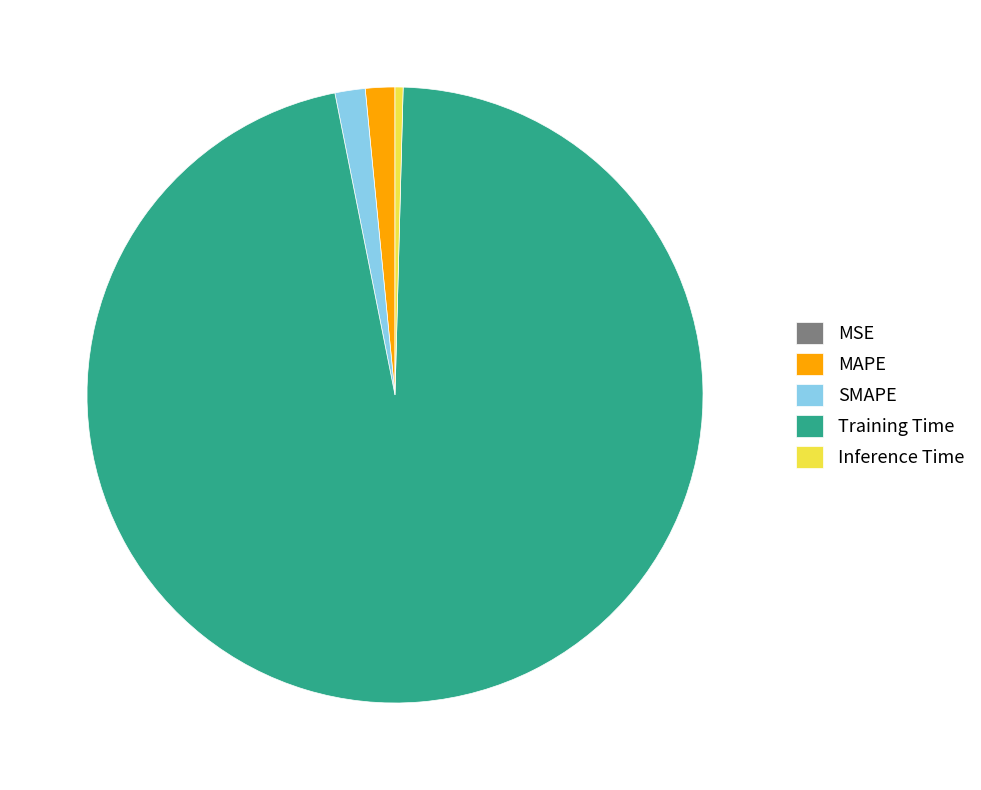

What is the largest slice in the pie chart?

Training Time